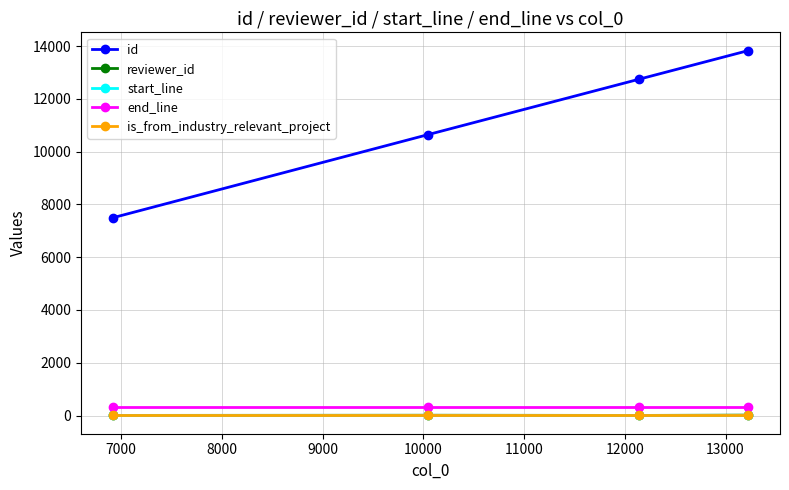

At how many categories does at least one series exceed 3977?

4